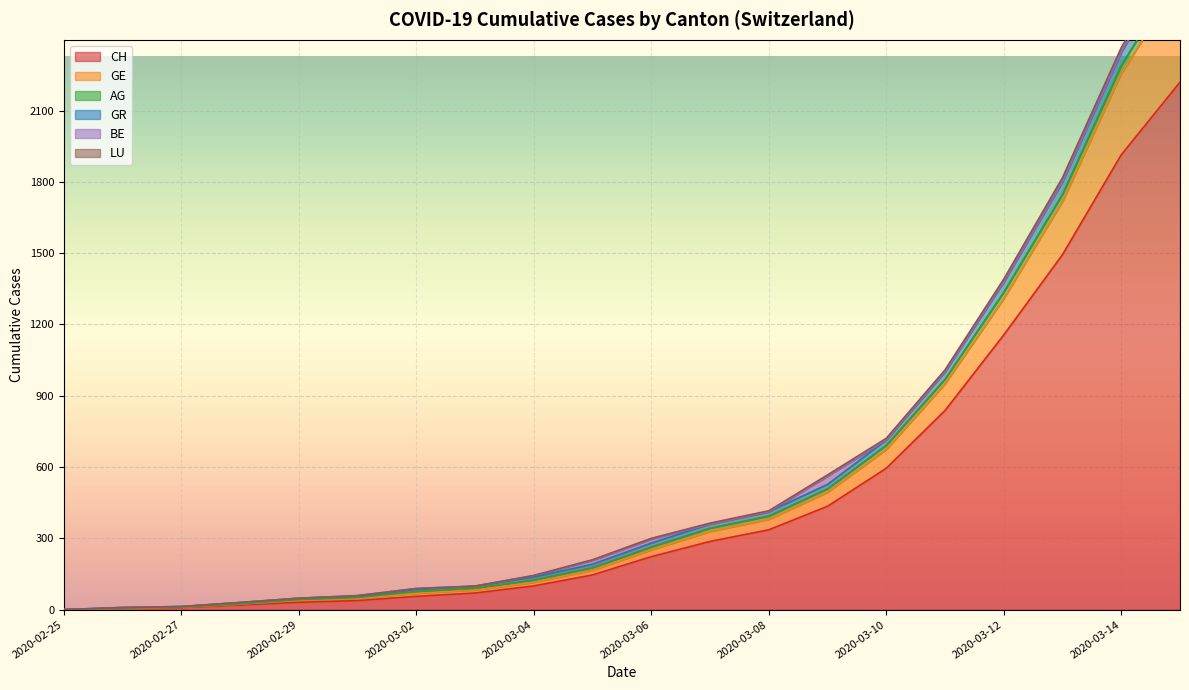

Which category has the lowest value in the CH series?

2020-02-25